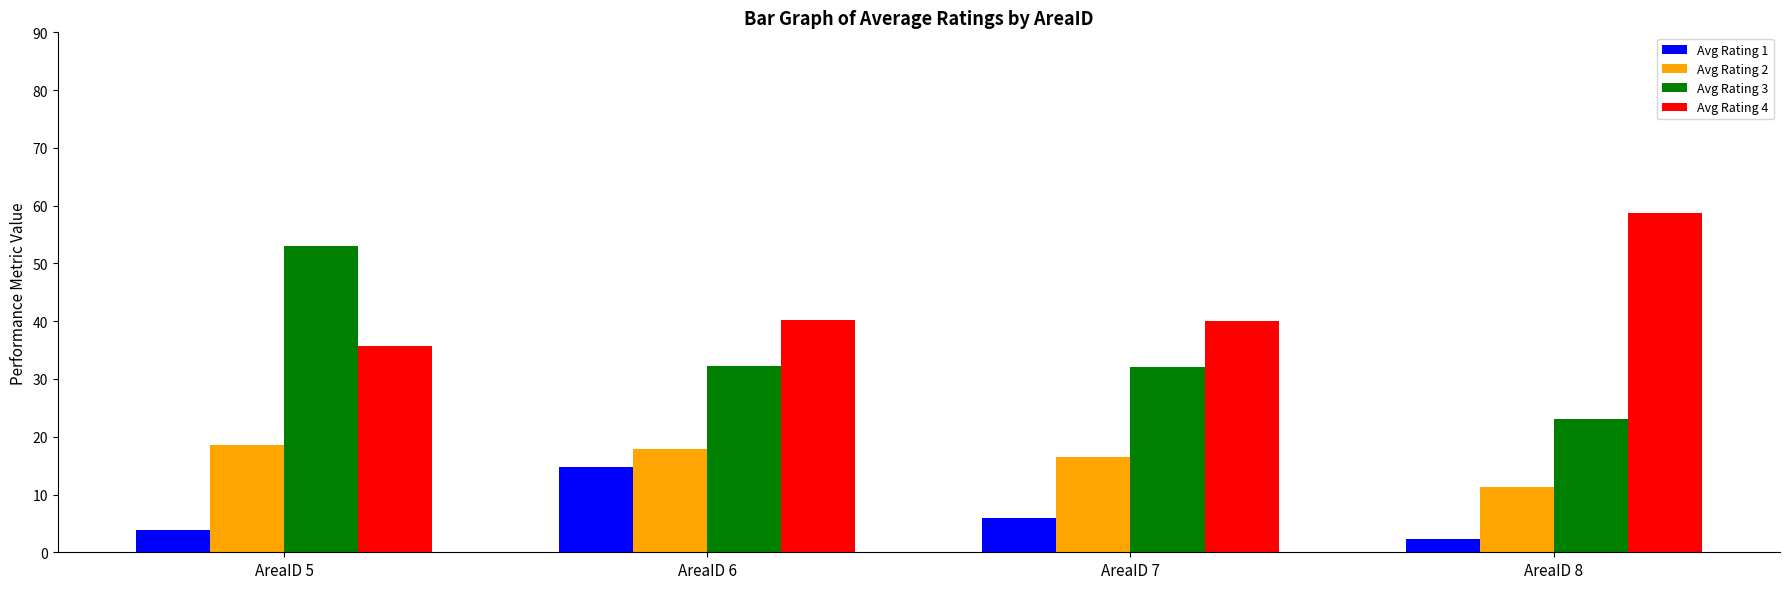

List the series in order of their peak value, lowest first.

Avg Rating 1, Avg Rating 2, Avg Rating 3, Avg Rating 4